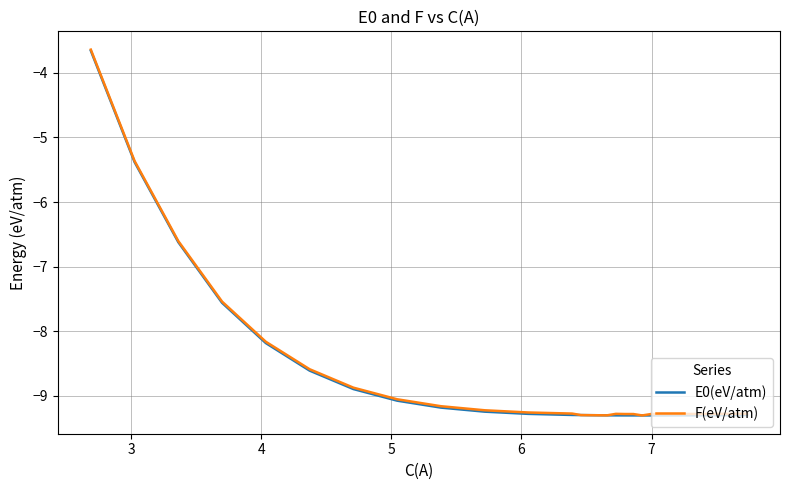

True or false: E0(eV/atm) has more than 0 points higher than both neighbors.

False